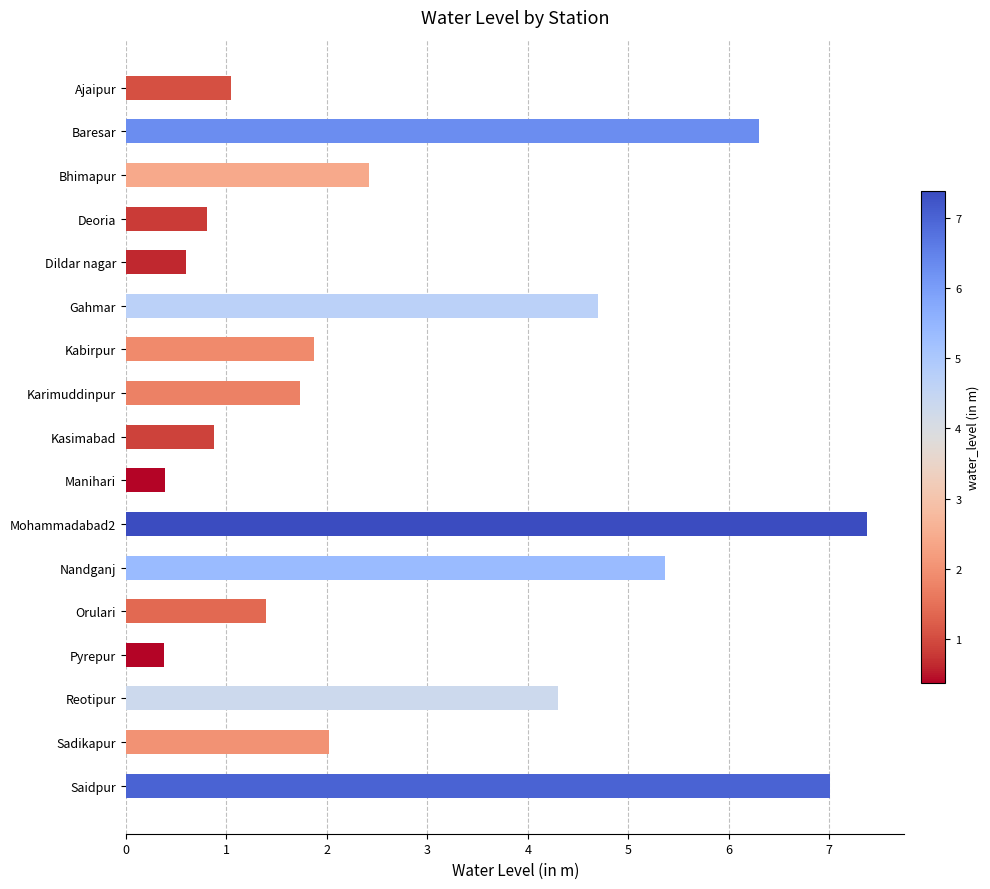

How many values are below 1?

5